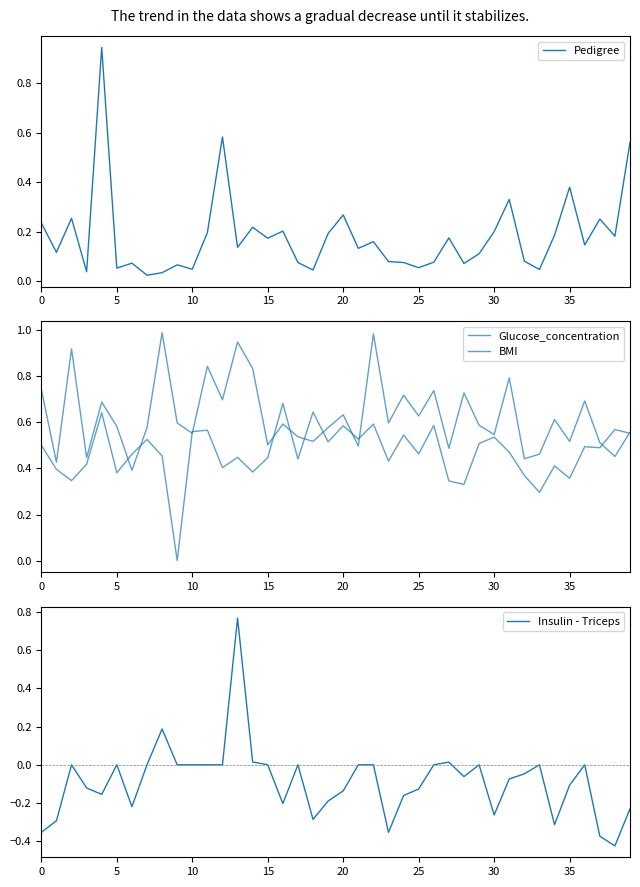

How many values in the BMI series exceed 0?

39